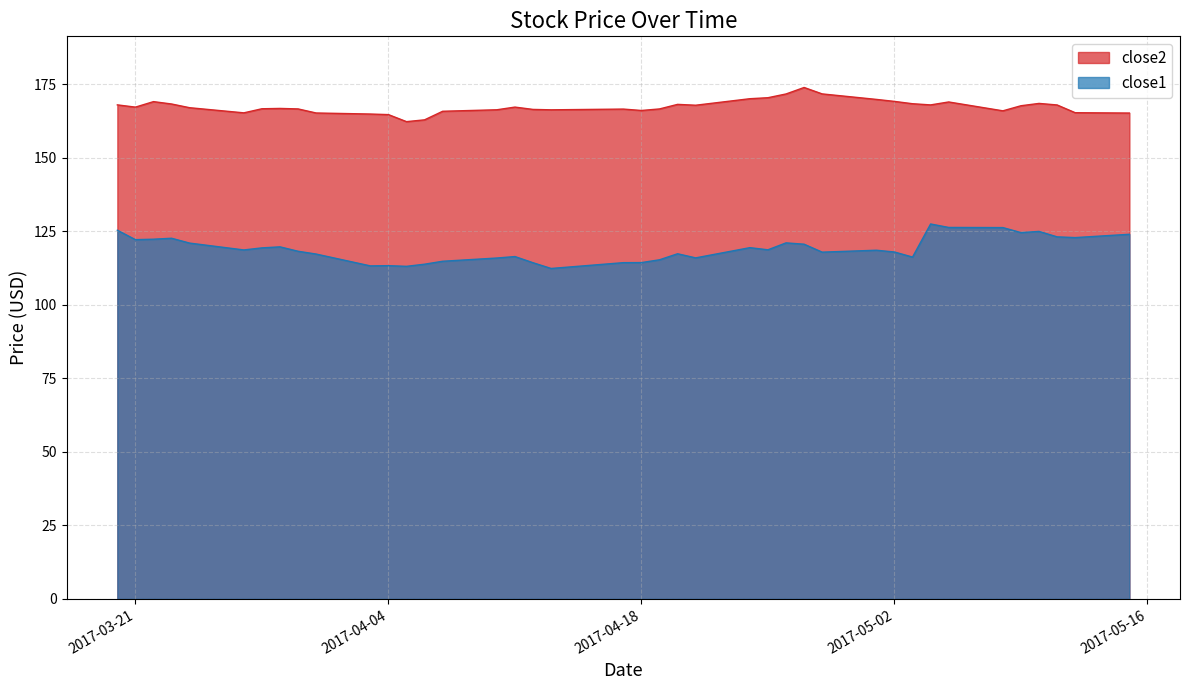

What is the label of the 38th point from the right?

2017-03-22